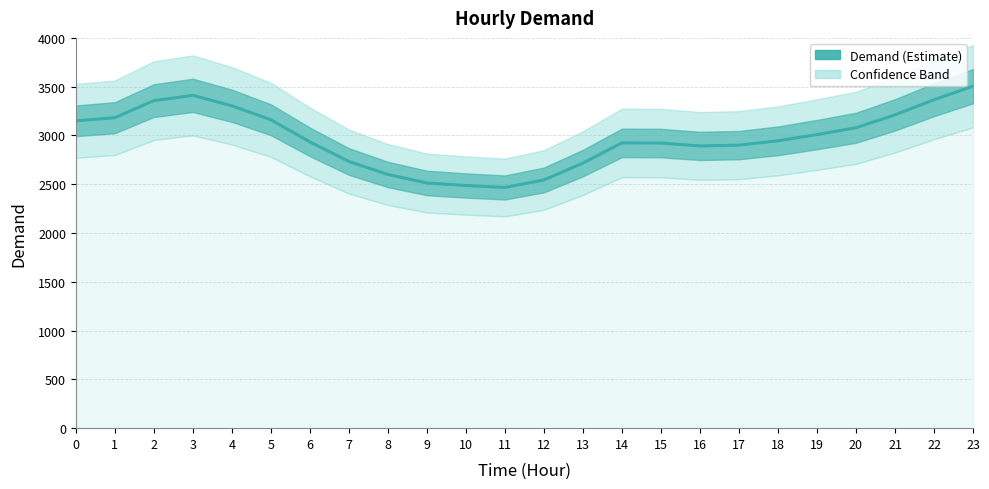

Does the chart display data point markers on the line(s)?

No